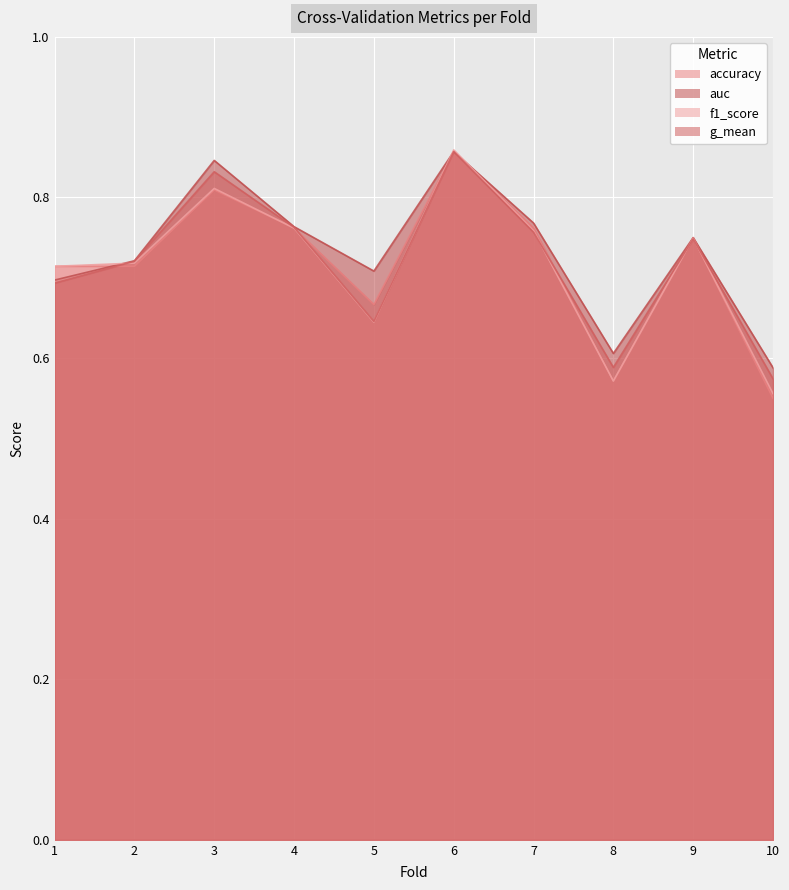

How many f1_score values are between 0 and 1?

10